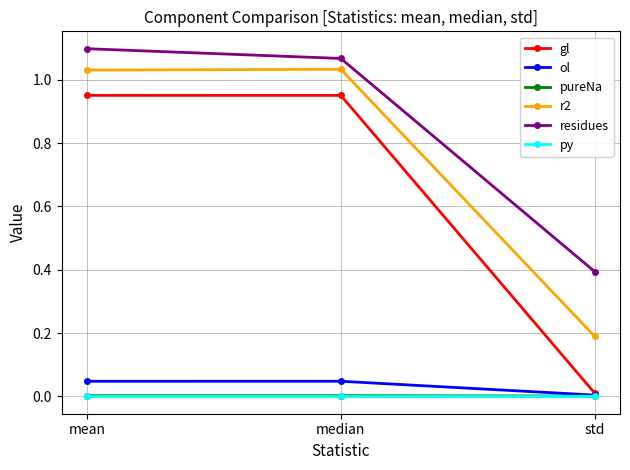

Where does the r2 series first go above 1?

mean